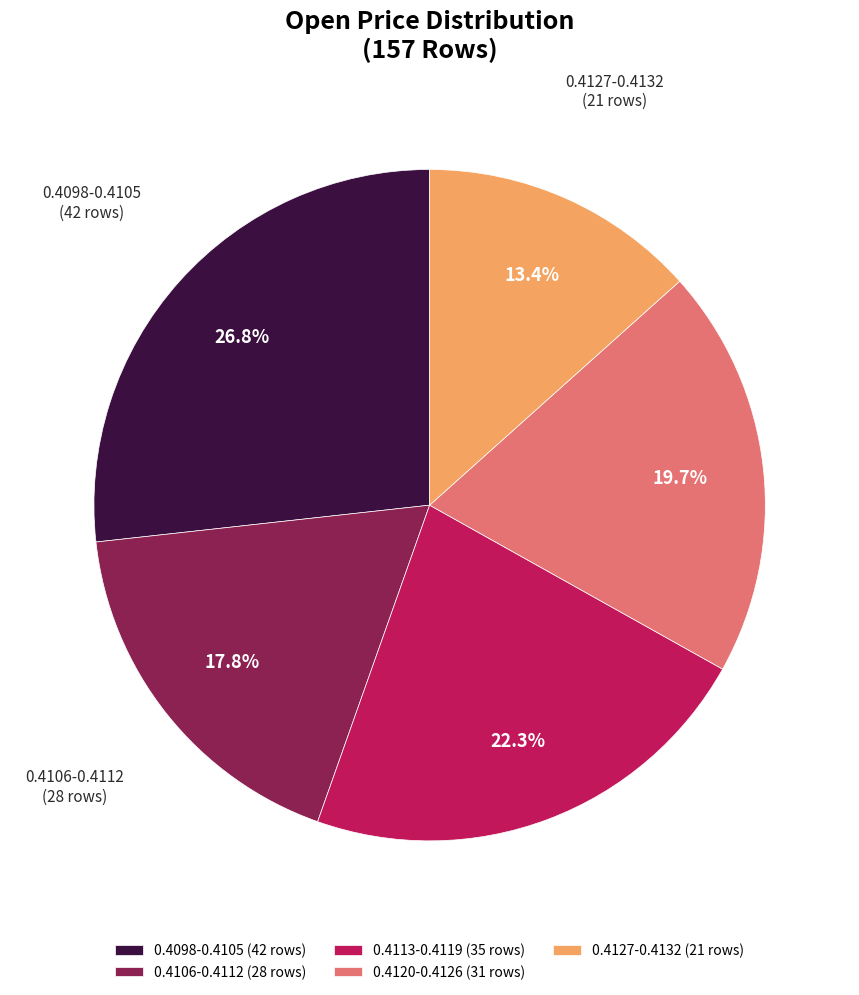

Which slice is the largest?

0.4098-0.4105 (42 rows)